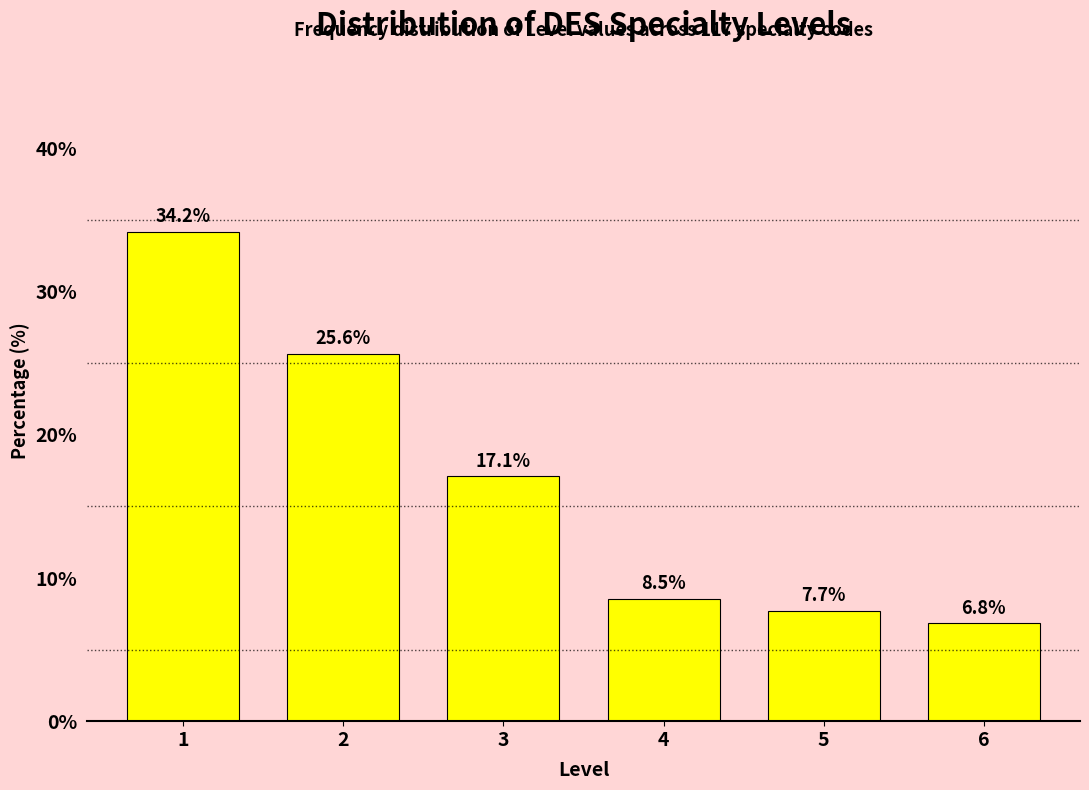

Reading left to right, transcribe all the data shown in this chart.

34.2	25.6	17.1	8.5	7.7	6.8